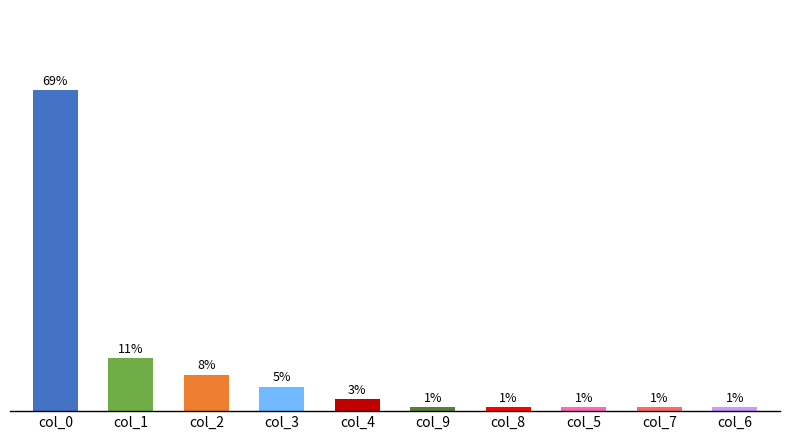

Which label corresponds to the smallest value in the chart?

col_9